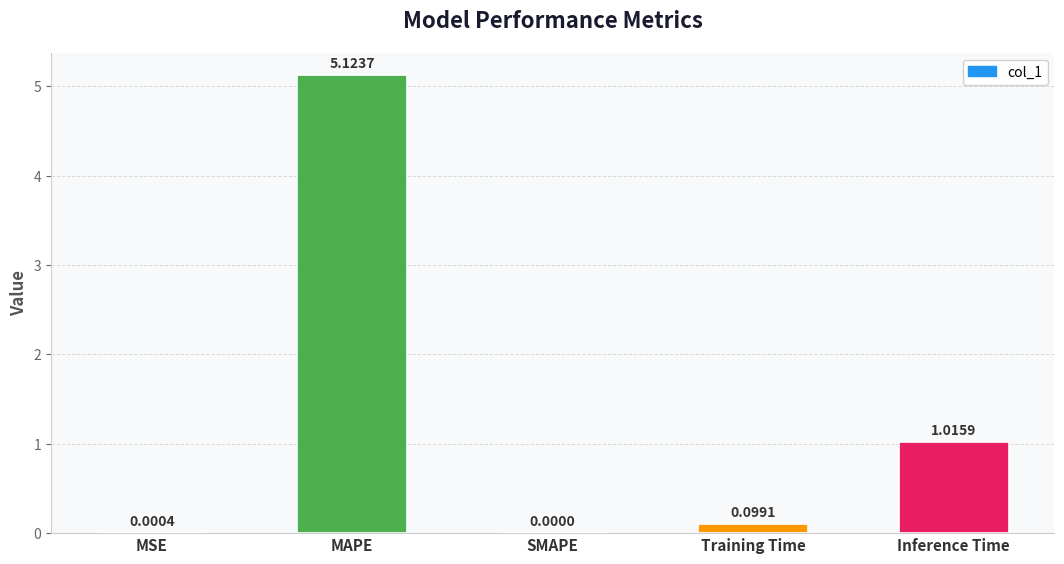

What is the change in value from MSE to Inference Time?

+1.0